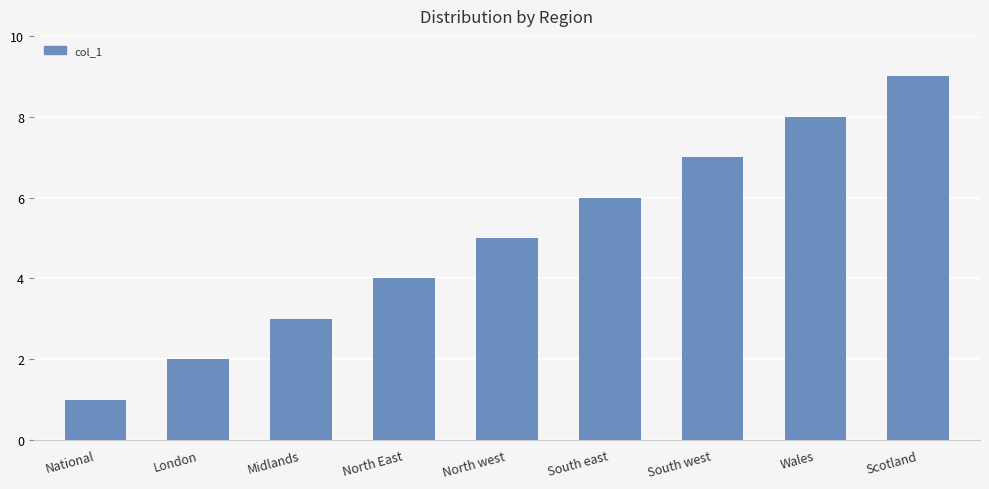

How many values are below 5?

4